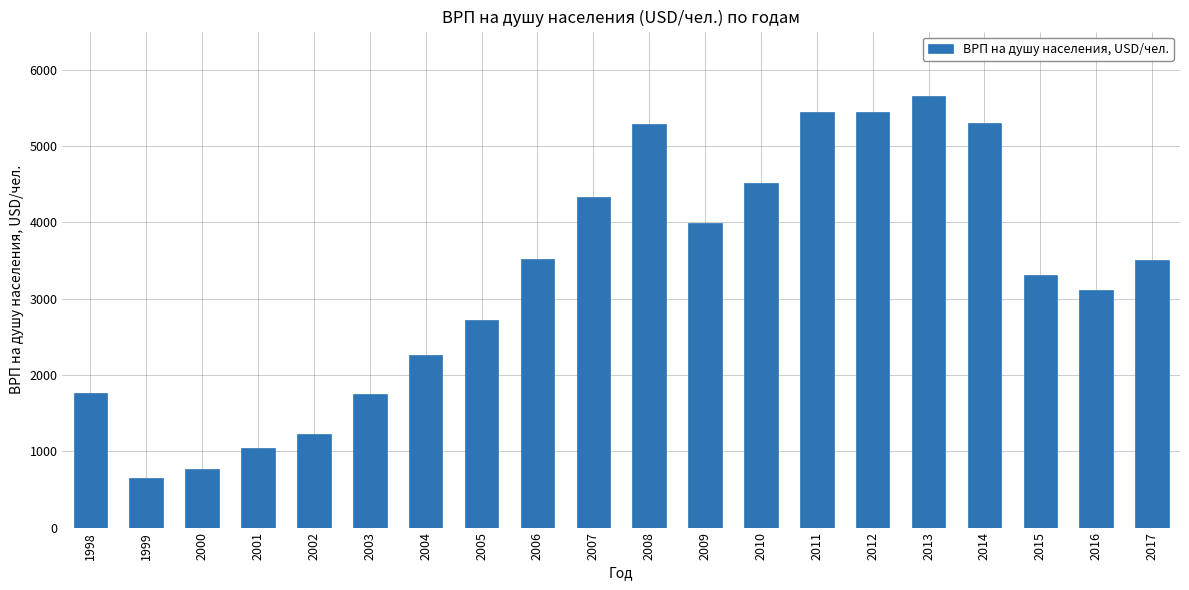

What is the ratio of the value at 2009 to the value at 1999?

6.1